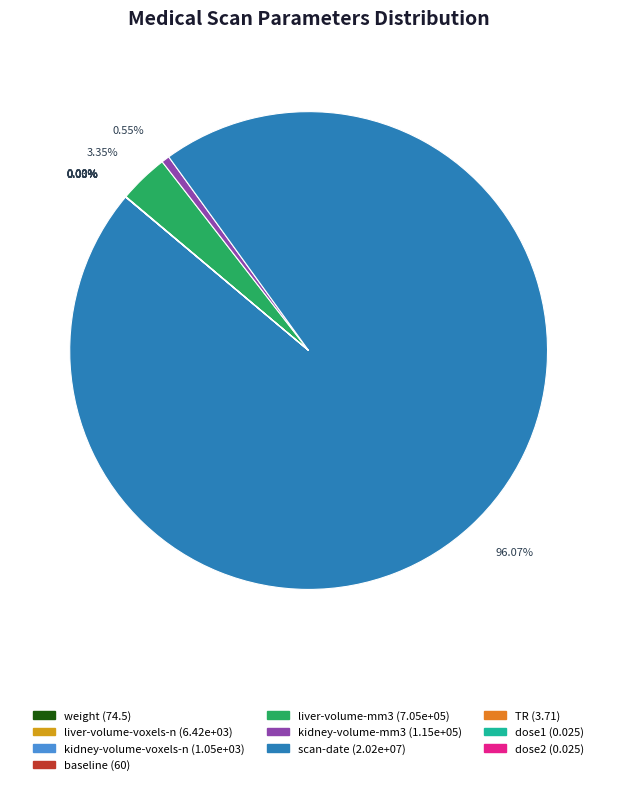

What percentage is the liver-volume-mm3 slice, to the nearest percent?

3%